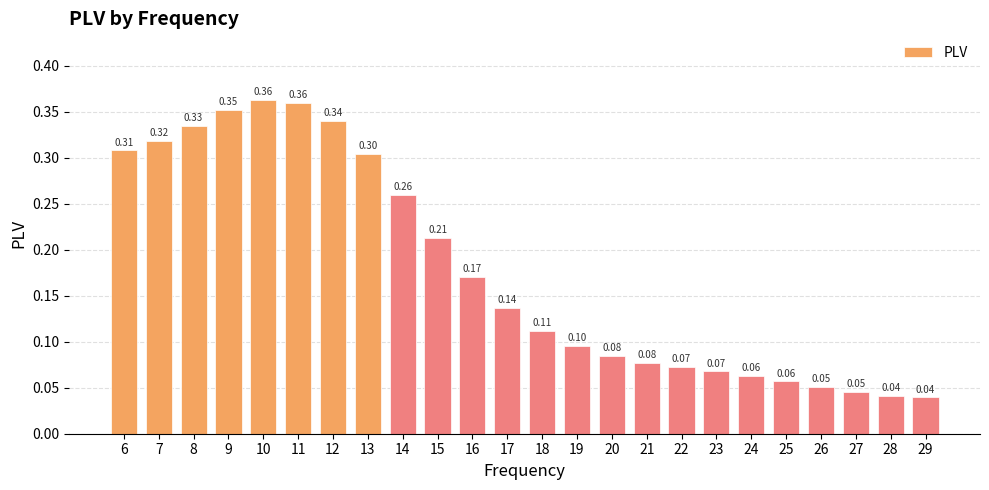

Between 28 and 7, which is larger?

7